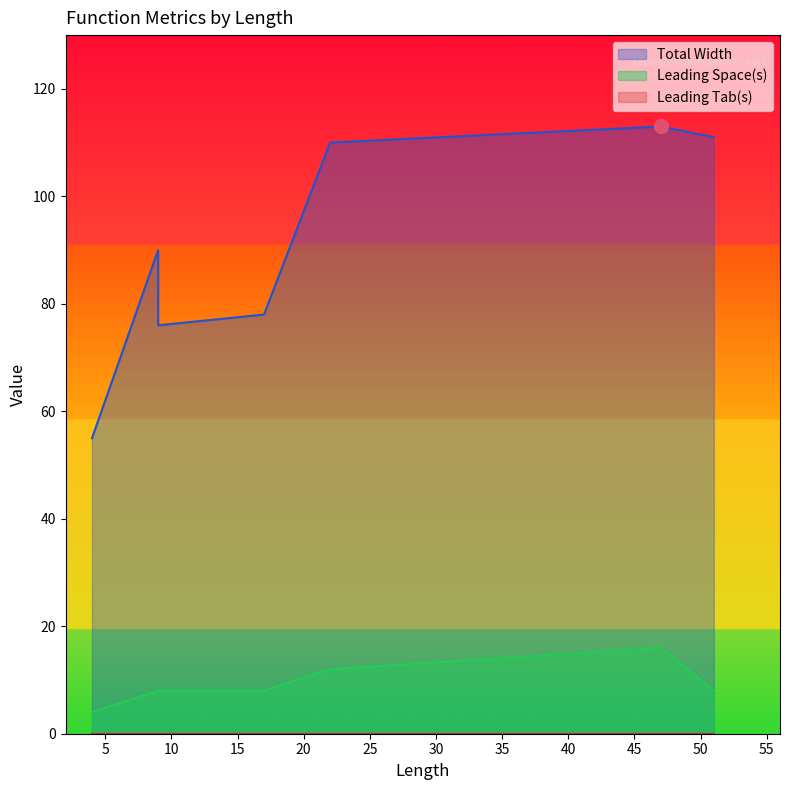

Is it true that Leading Tab(s) equals 0 at 17?

True